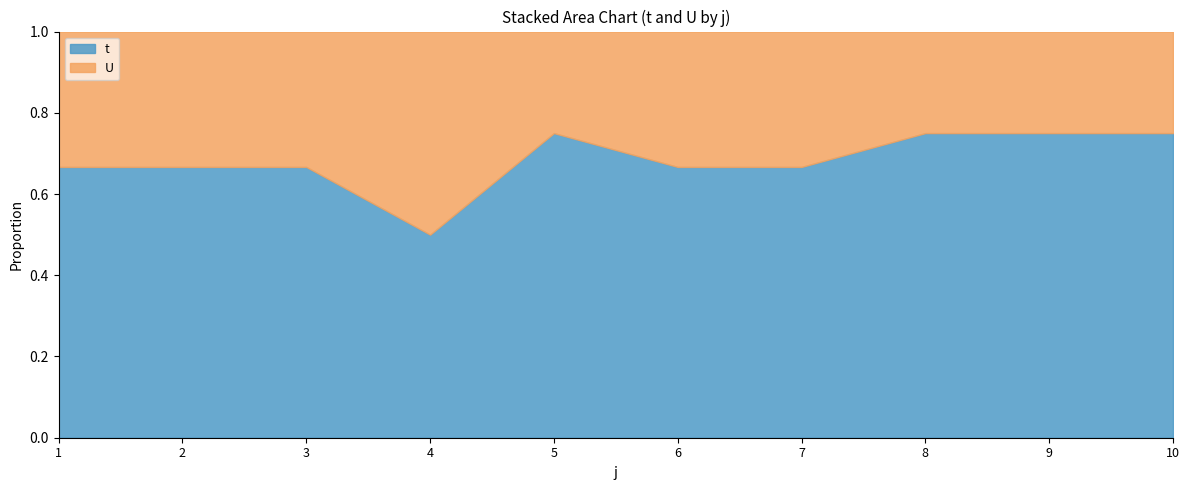

True or false: t and U cross at least once.

False